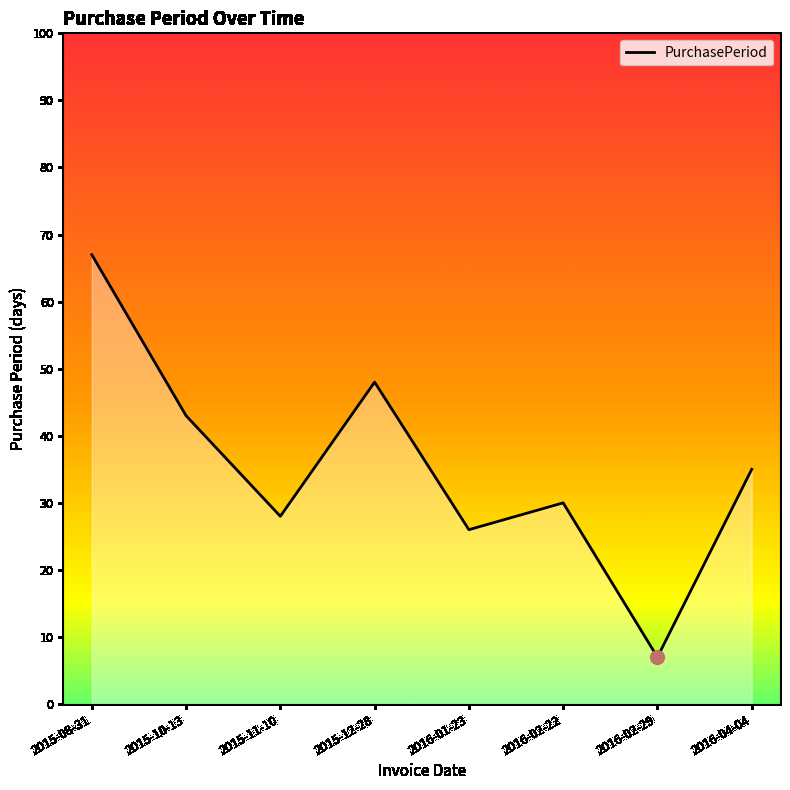

How many distinct data groups are displayed?

1